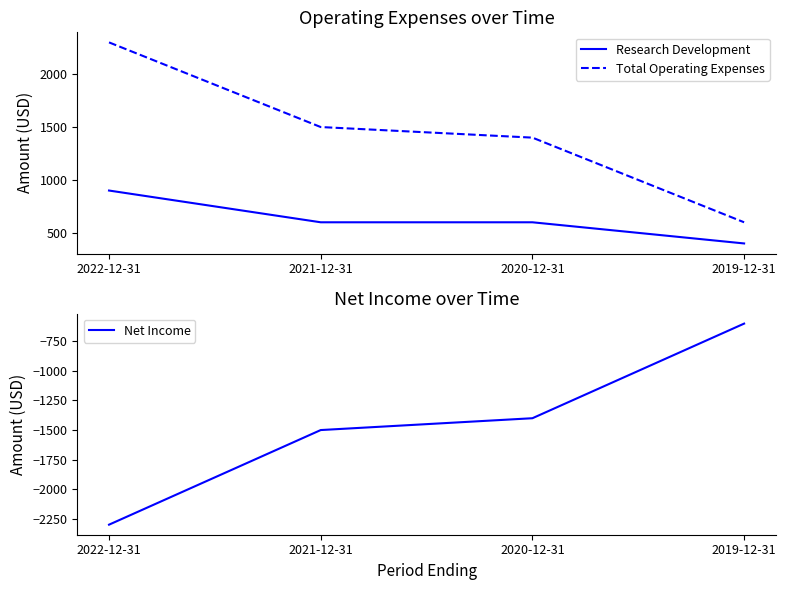

Which series has the largest total across all categories?

Total Operating Expenses